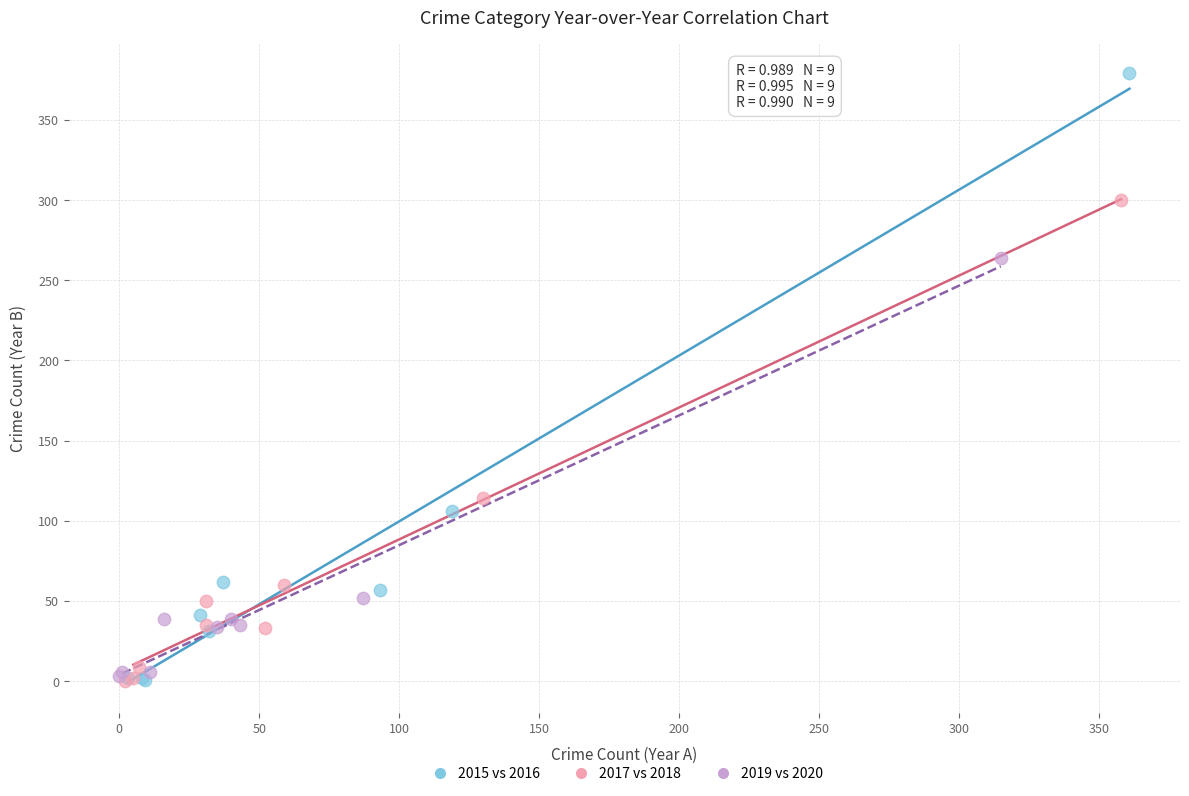

Which series reaches the maximum Y coordinate?

2015 vs 2016